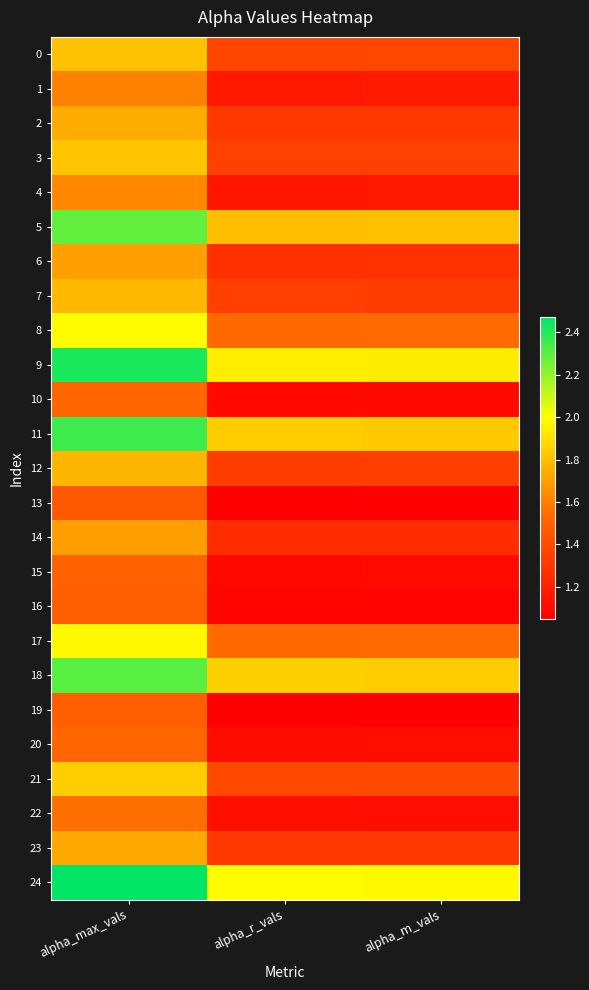

At which category does the chart reach its minimum across all series?

alpha_m_vals